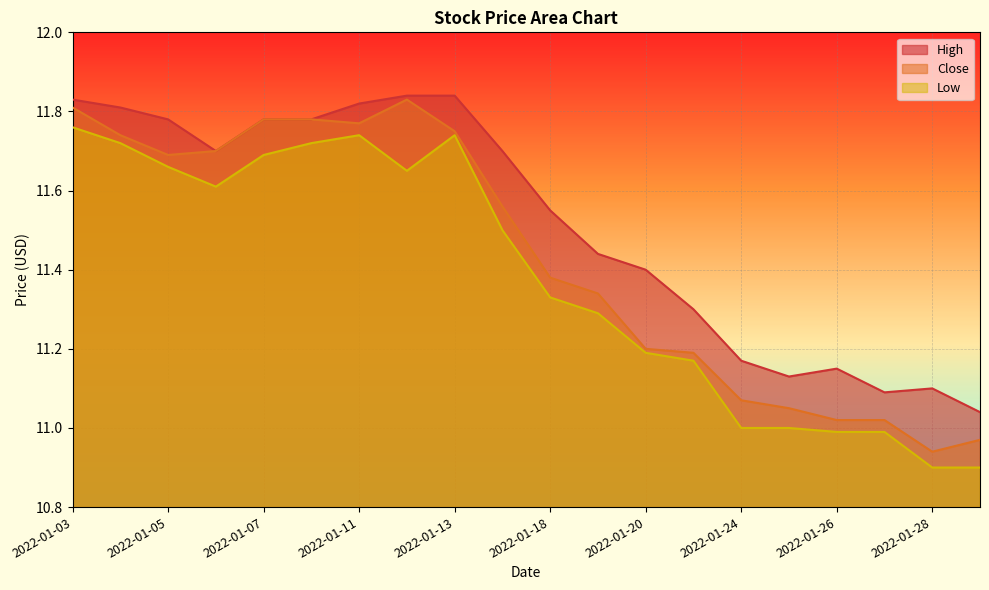

True or false: Close and Low intersect in this chart.

False